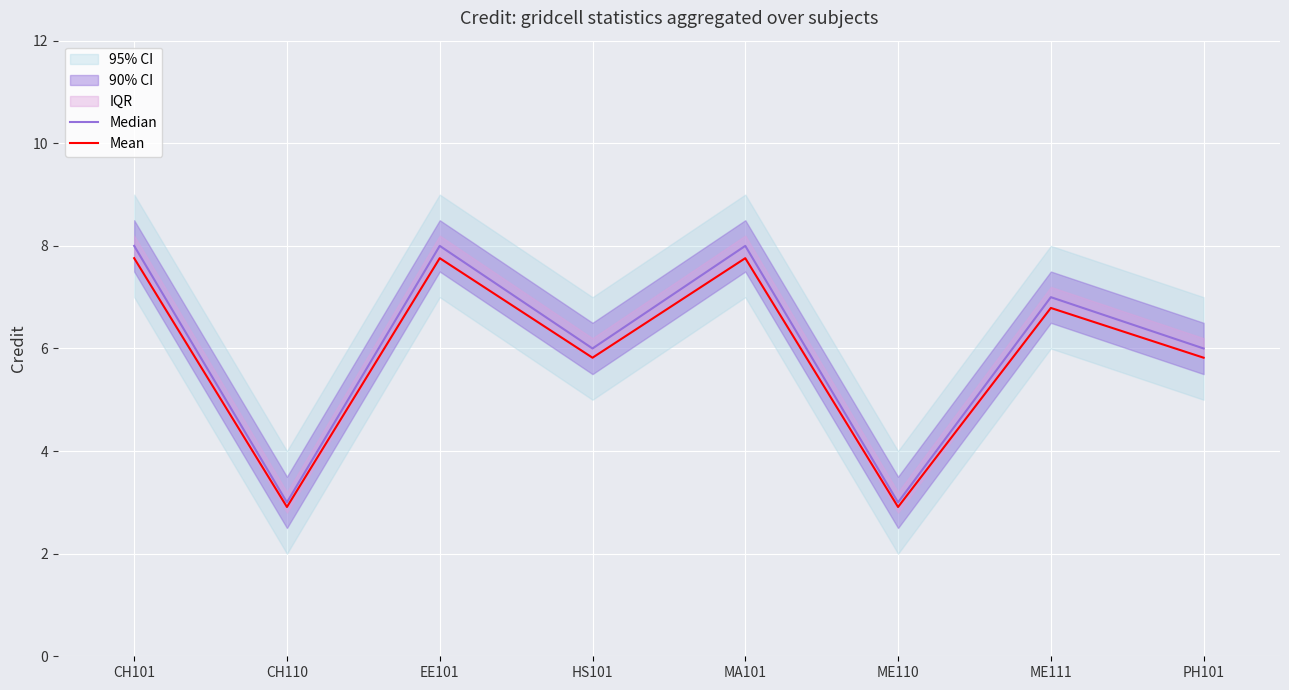

True or false: Median and Mean intersect in this chart.

False